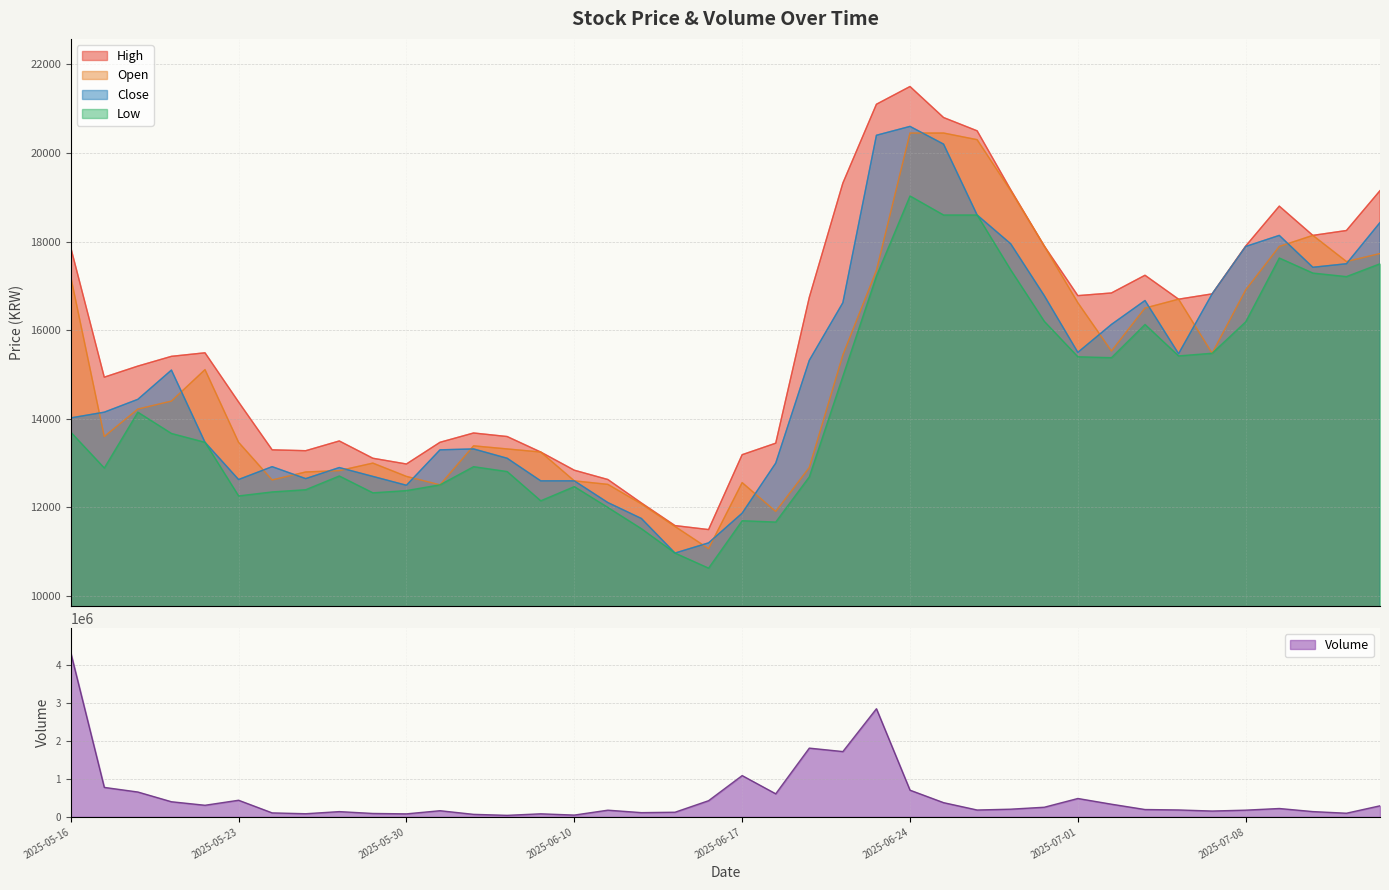

Is it true that Close equals 8537 at 2025-05-23?

False